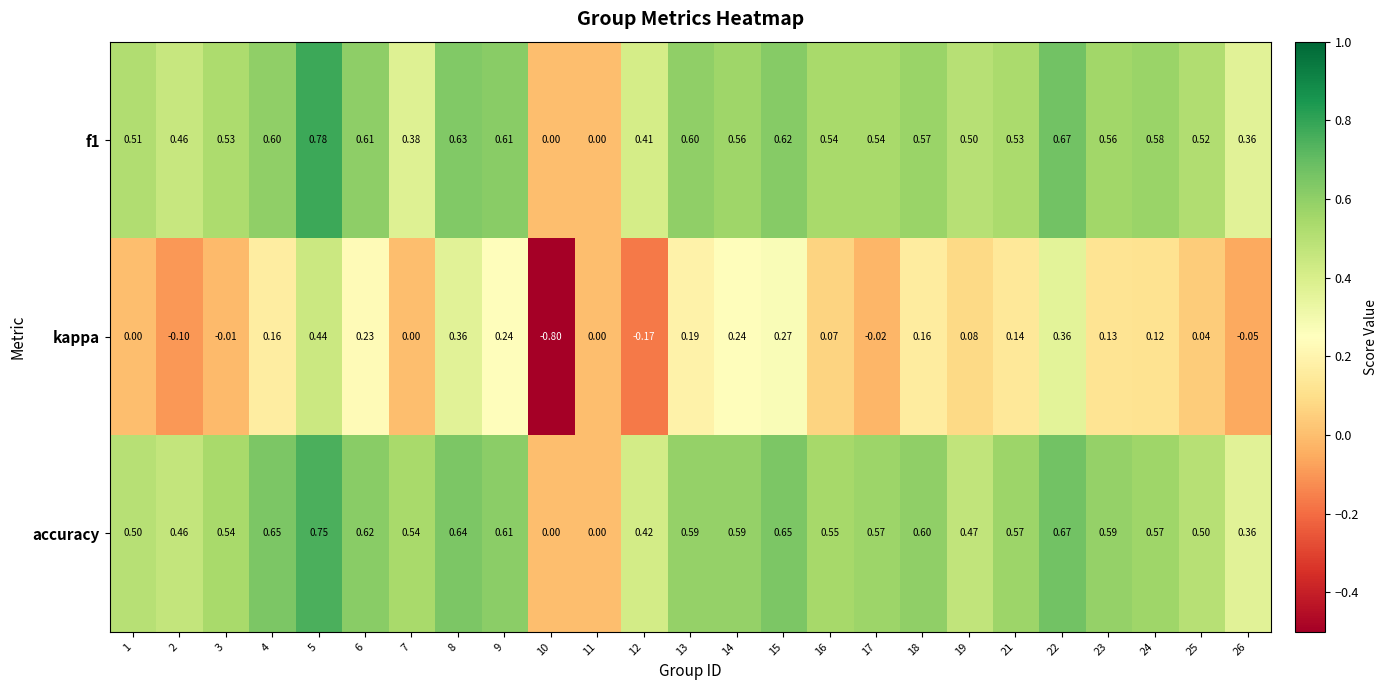

At which category does the chart reach its peak across all series?

5